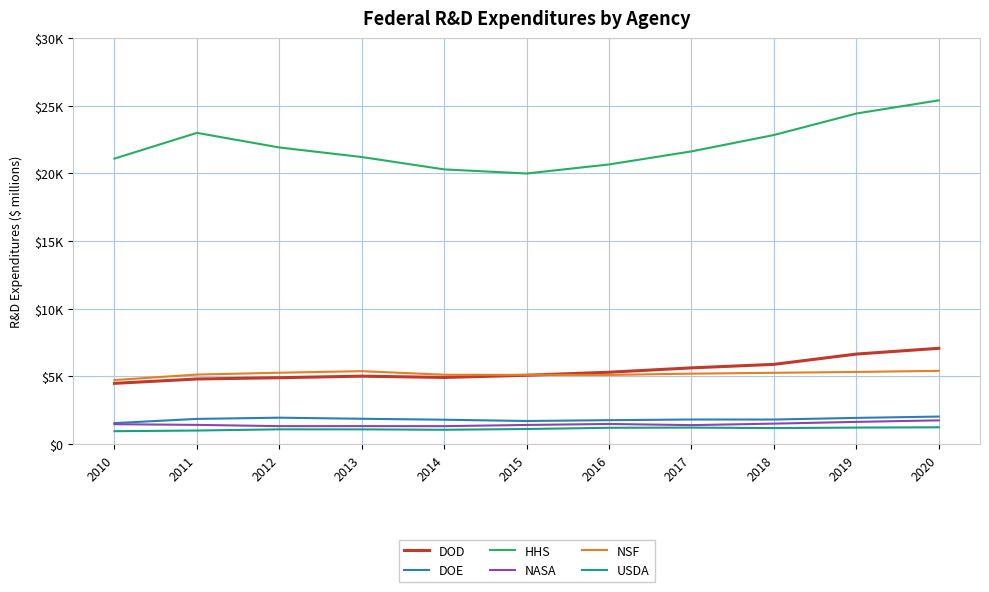

Does the chart have visible grid lines?

Yes